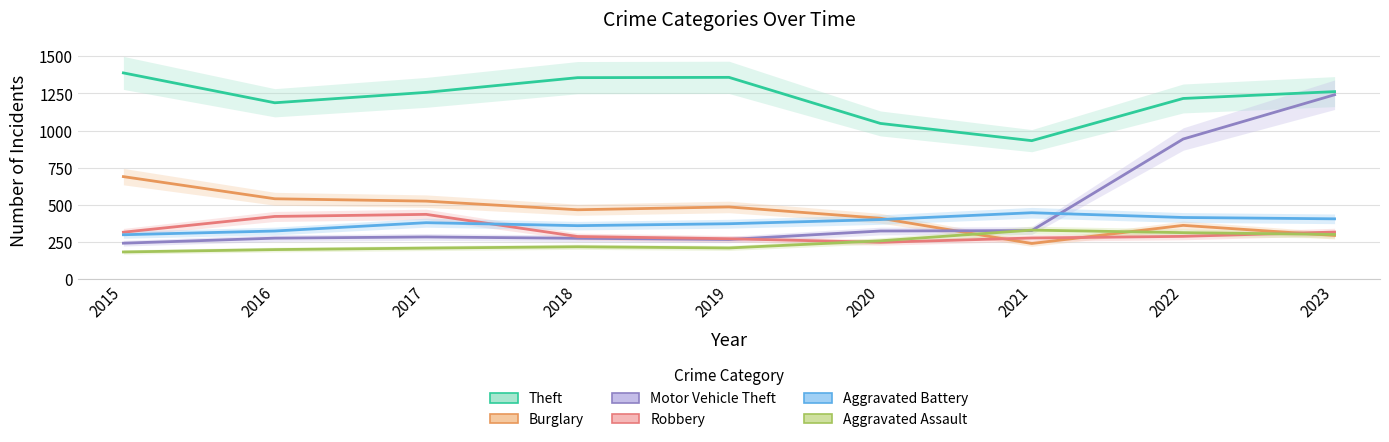

What is the difference between the Robbery values at 2019 and 2017?

164